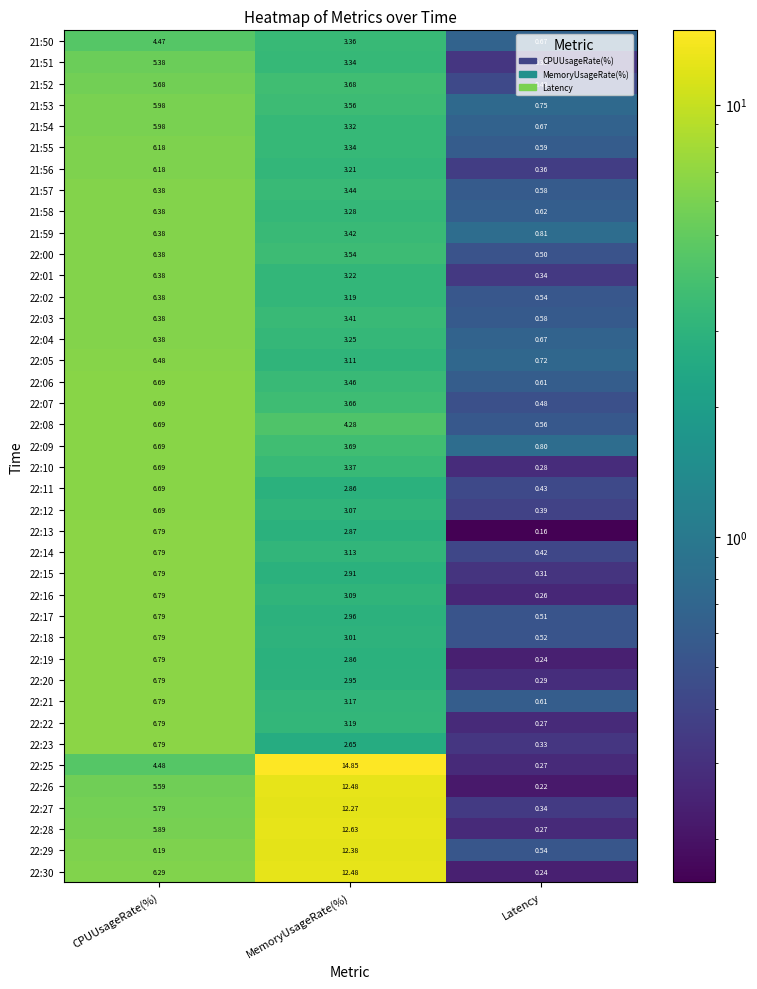

Is the value of 22:06 at CPUUsageRate(%) greater than the value of 21:57 at MemoryUsageRate(%)?

Yes